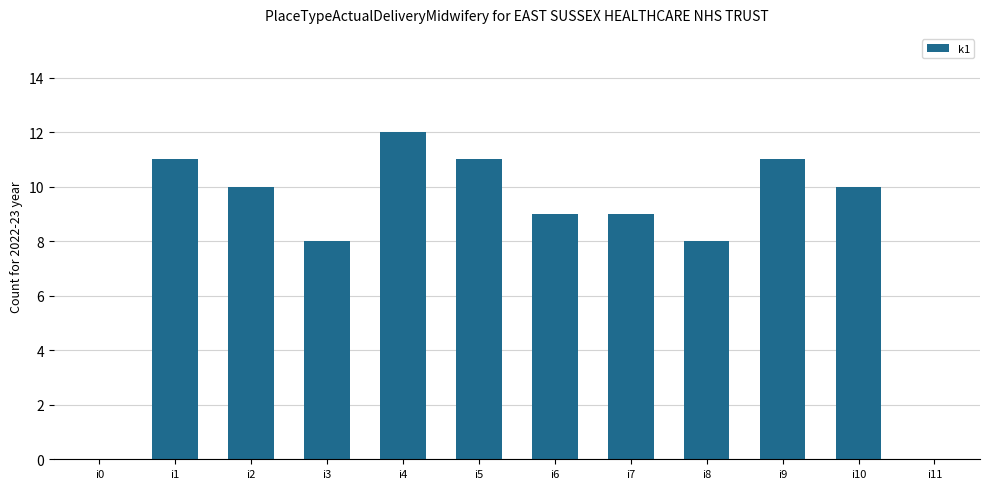

True or false: the data shows 4 at i8.

False